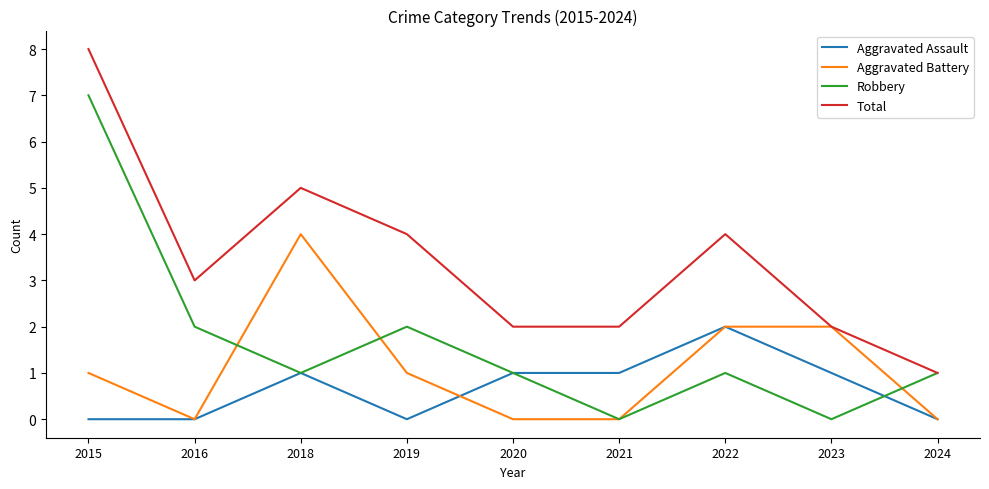

Between 2015 and 2019, which series saw the biggest shift?

Robbery